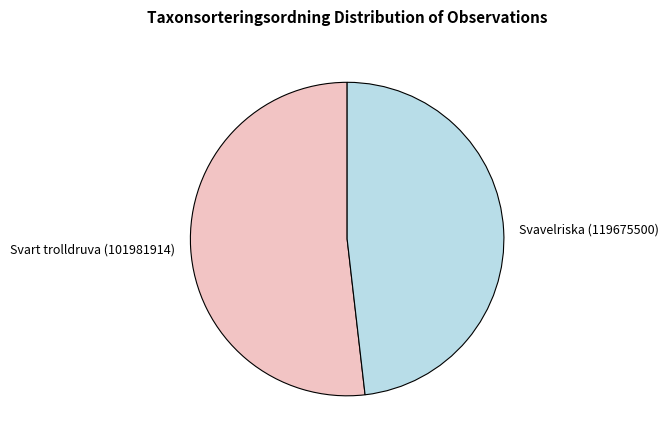

Count the number of slices in the pie.

2